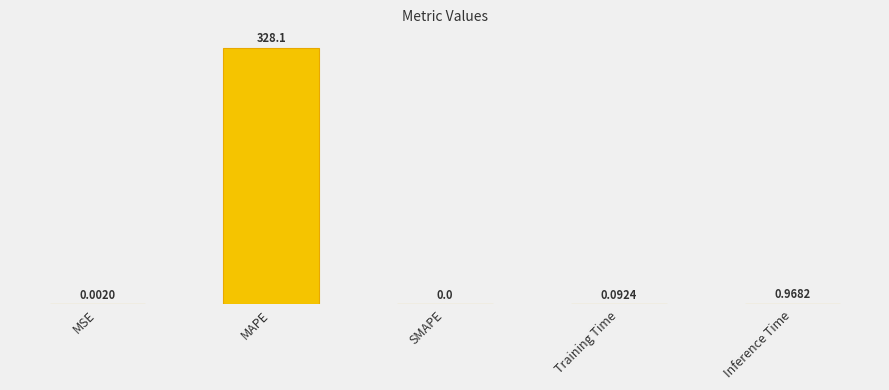

What is the value of the 2nd bar from the left?

328.1